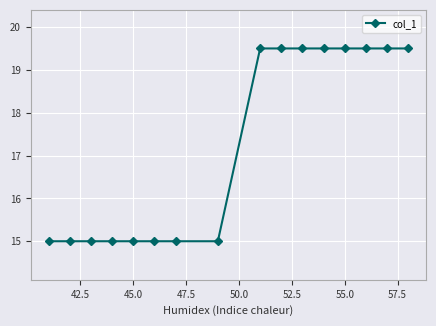

What is the greatest value displayed?

19.5